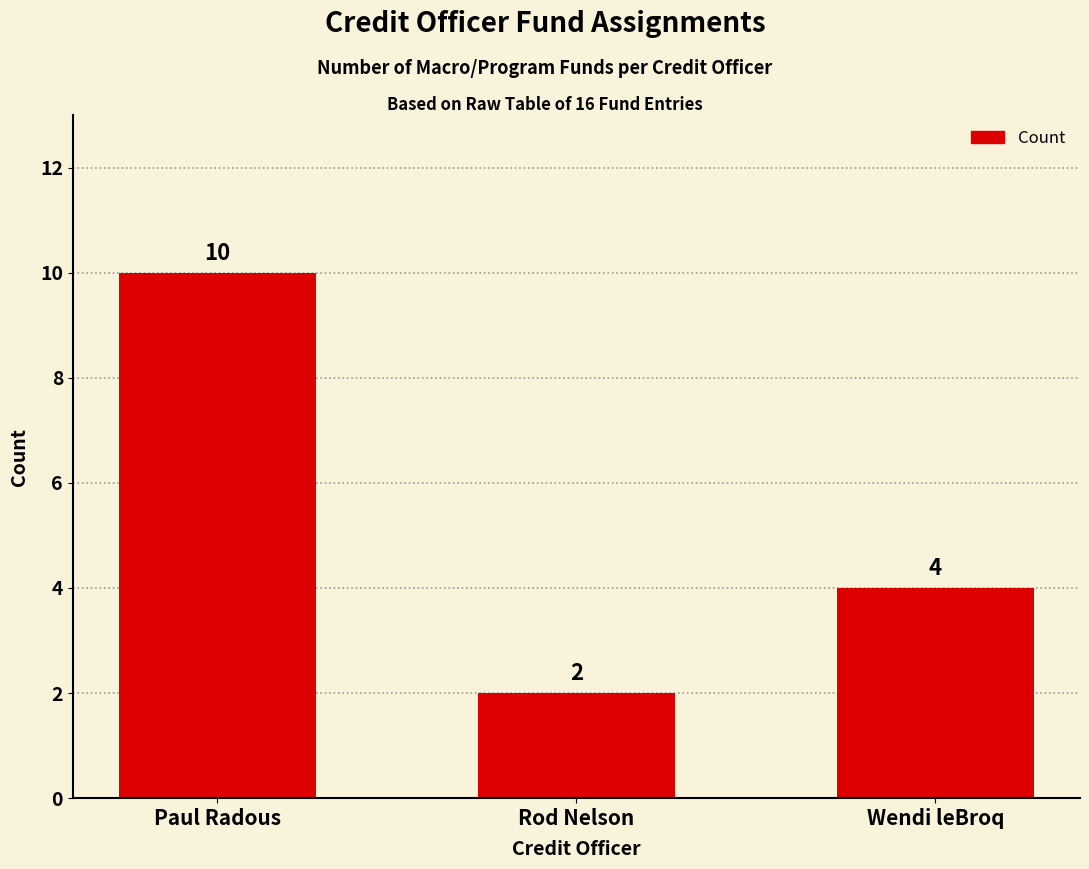

The chart shows a value of 2 at Wendi leBroq. True or false?

False